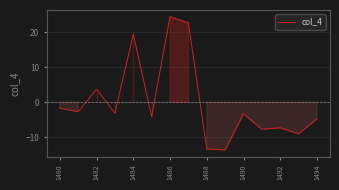

What is the maximum value shown in the chart?

24.4